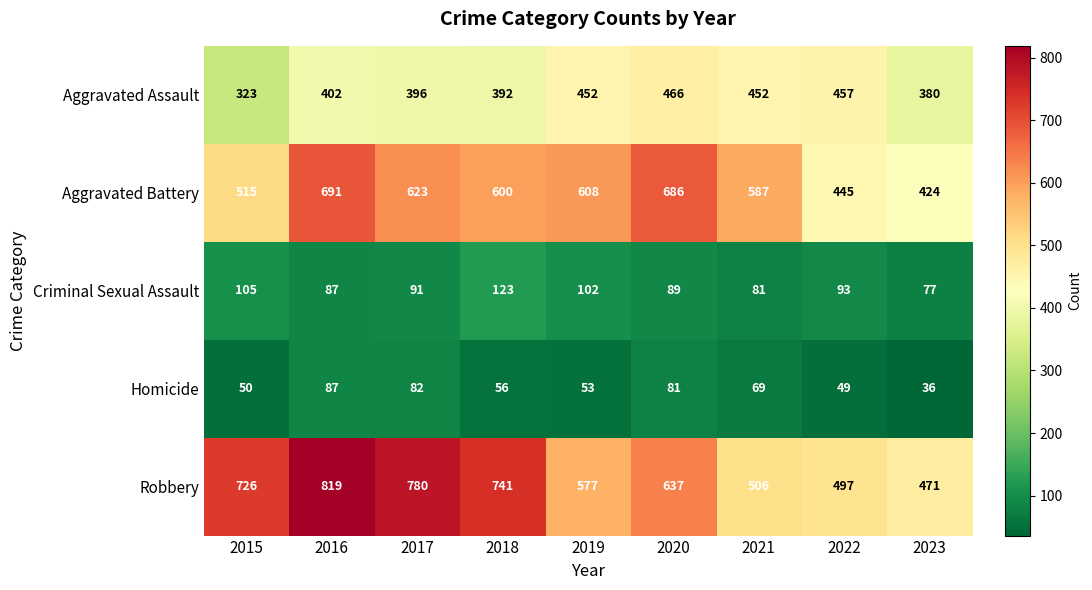

Which series has the widest spread of values?

Robbery